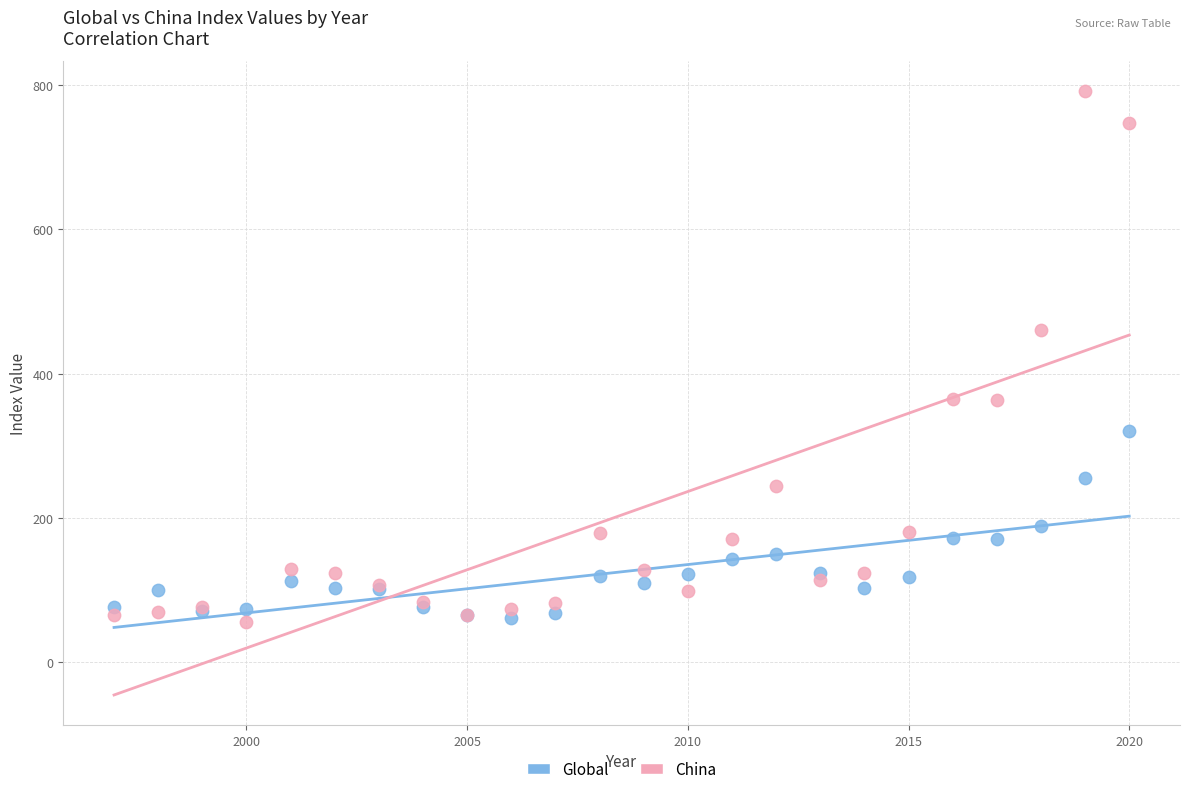

What is the X range (max minus min) for the scatter plot?

23.0